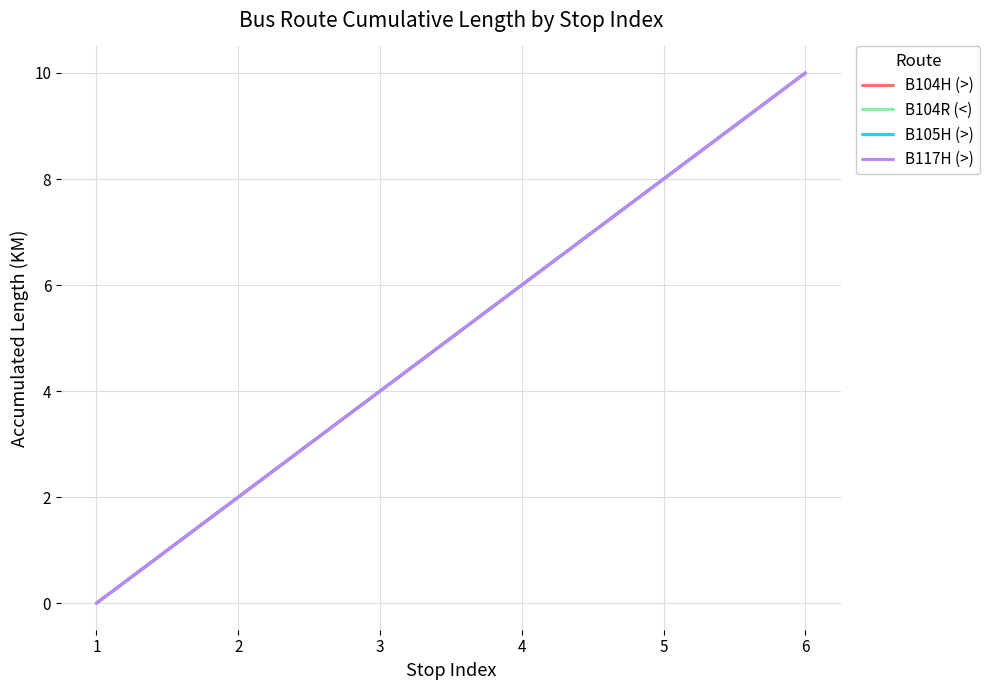

Is this an area chart (filled region under the line)?

No